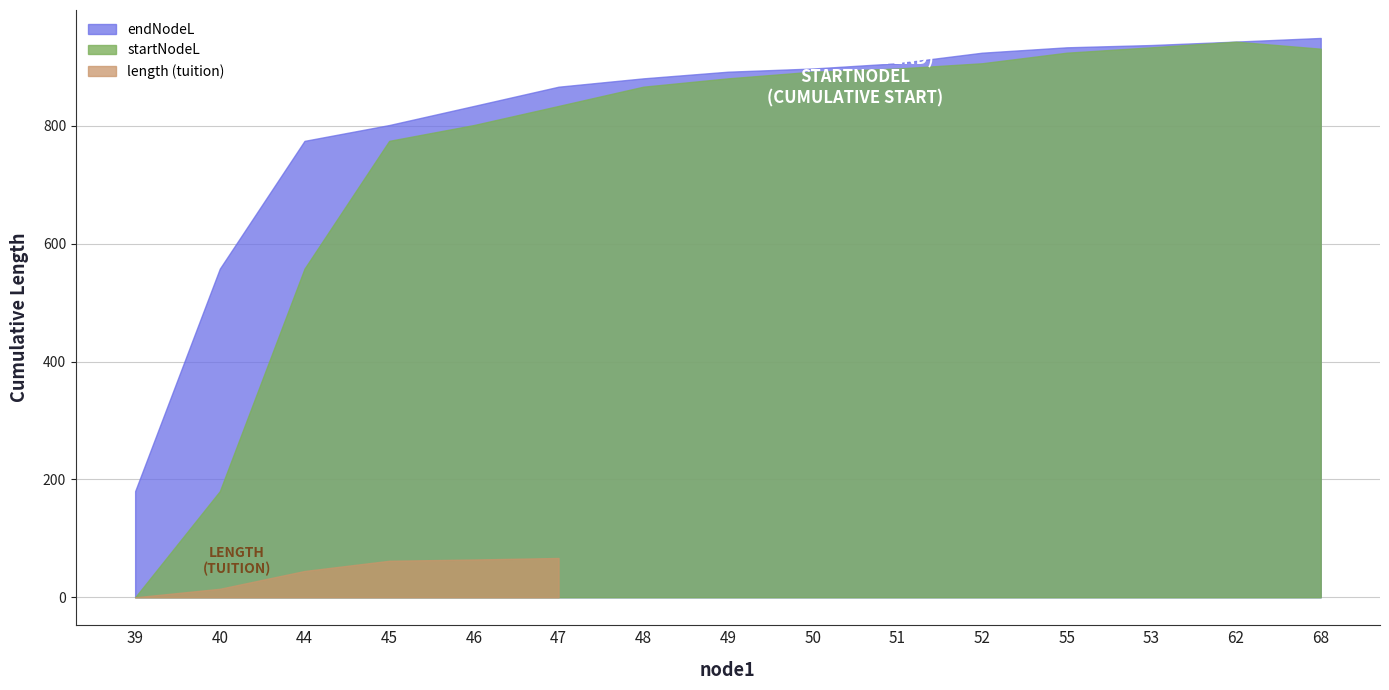

What is the difference between the second highest and minimum values in the endNodeL series?

762.8